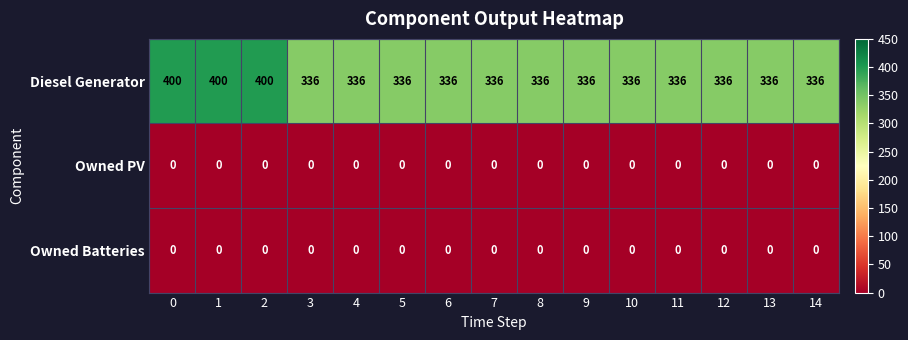

What is the spread (max minus min) of values at 10?

336